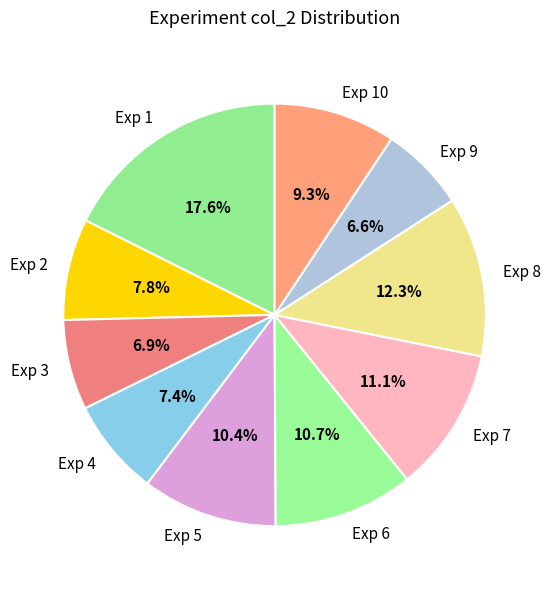

Which category has the biggest portion of the pie?

Exp 1